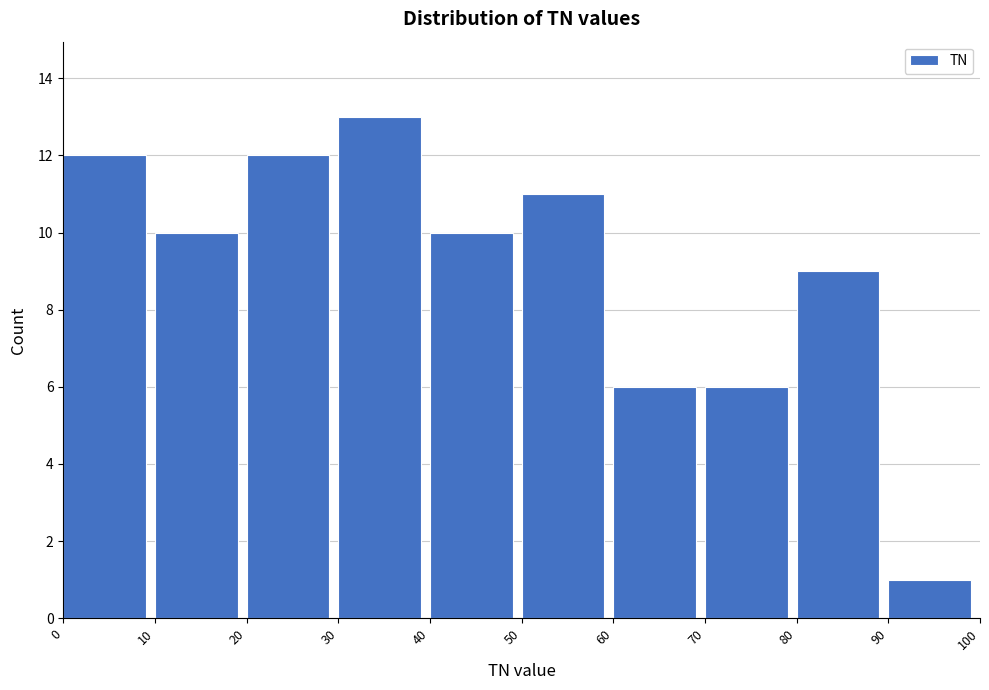

Over which range of the x-axis is the bar tallest?

30 to 40